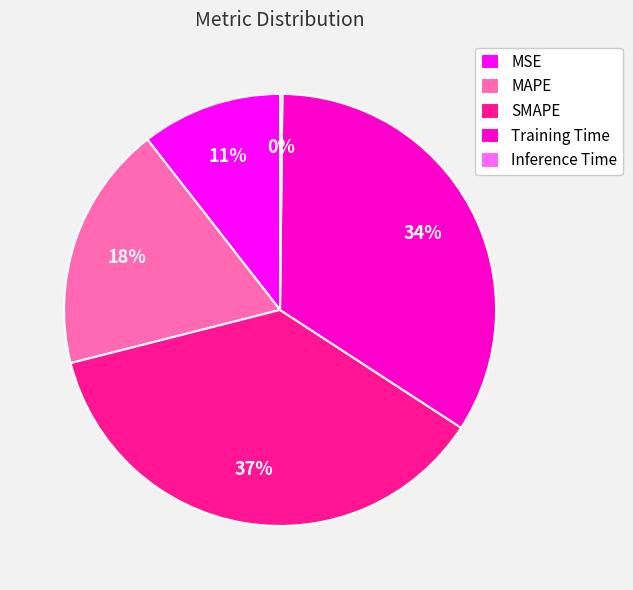

Does any single category account for the majority?

No